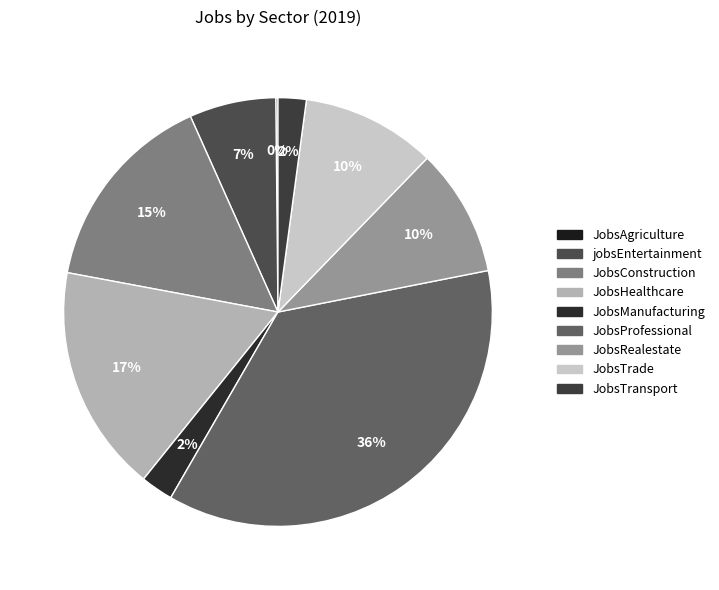

How many slices are in this pie chart?

9